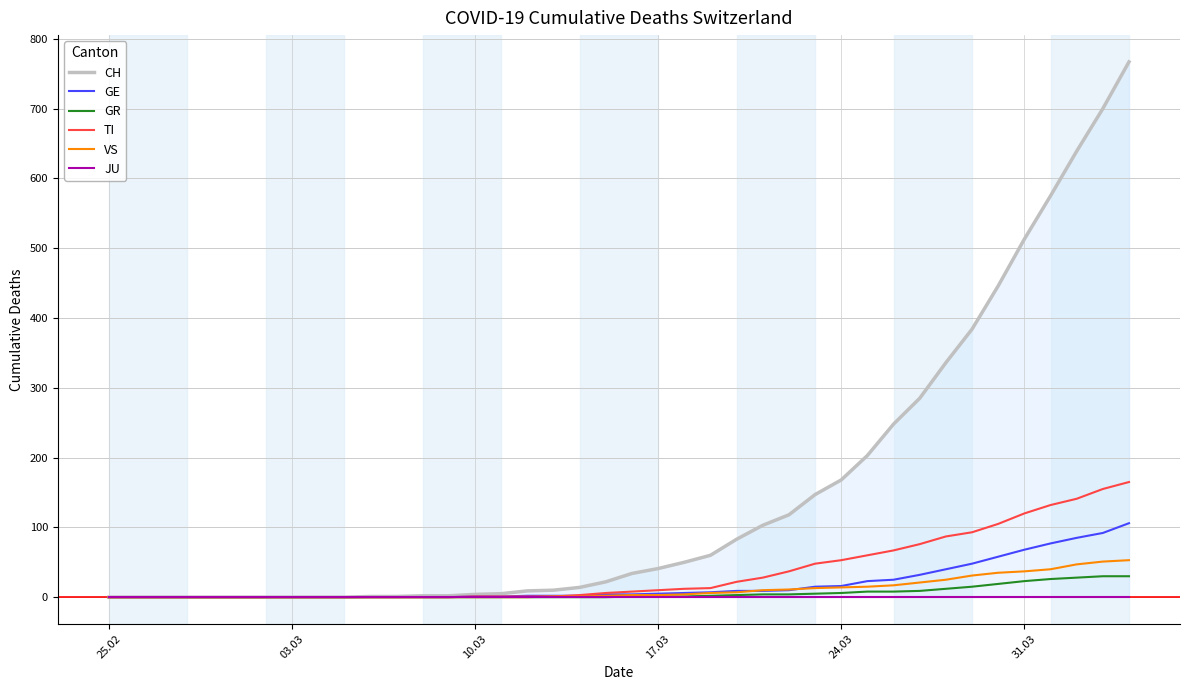

How many values in the CH series exceed 34?

19